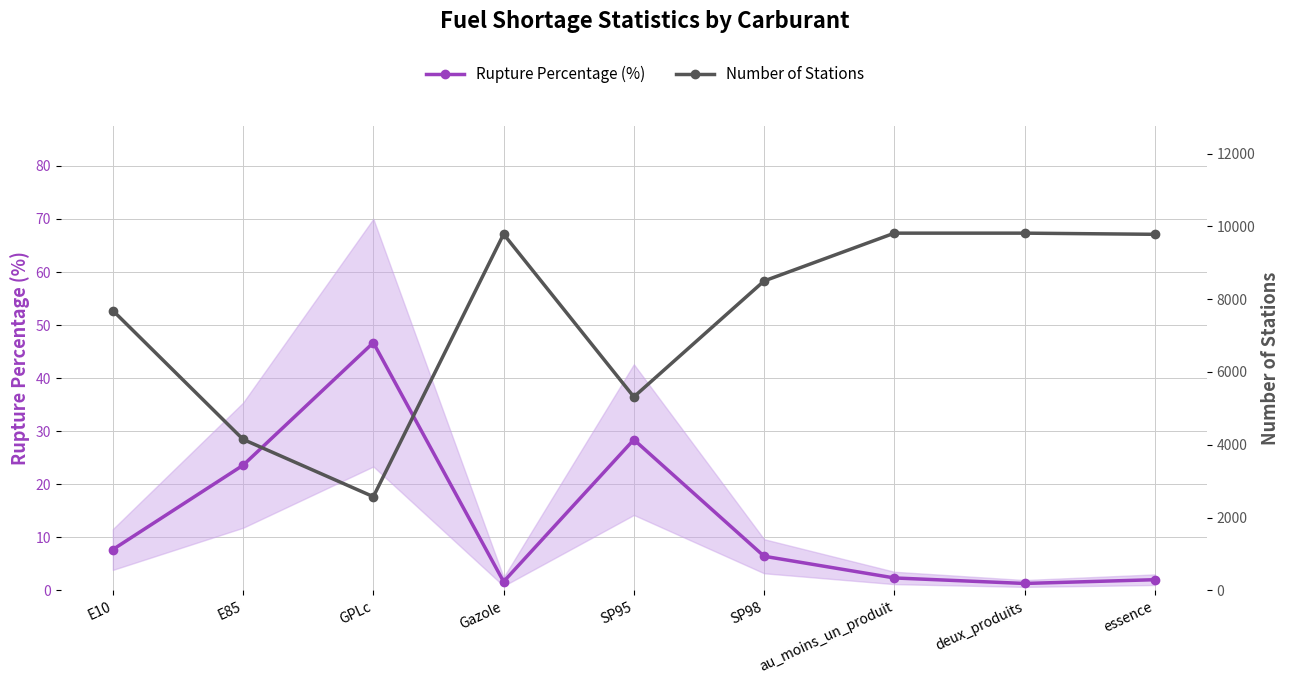

At how many categories does at least one series exceed 2518?

9